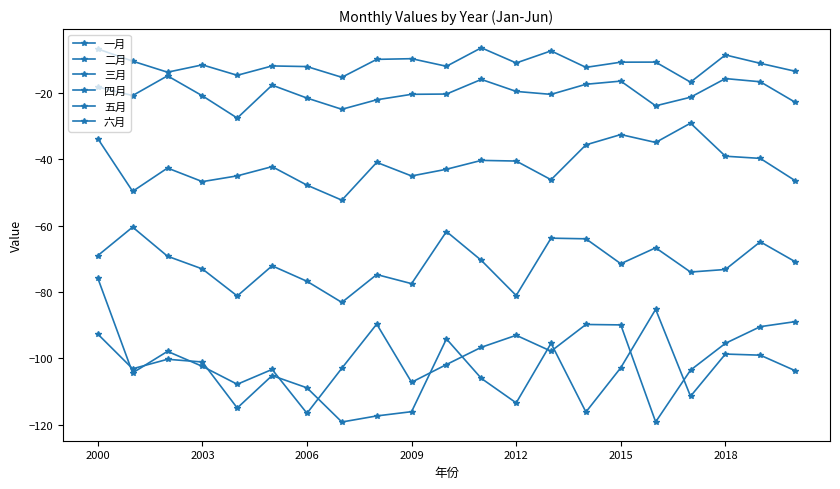

What is the difference between the maximum and second lowest values in the 三月 series?

20.5